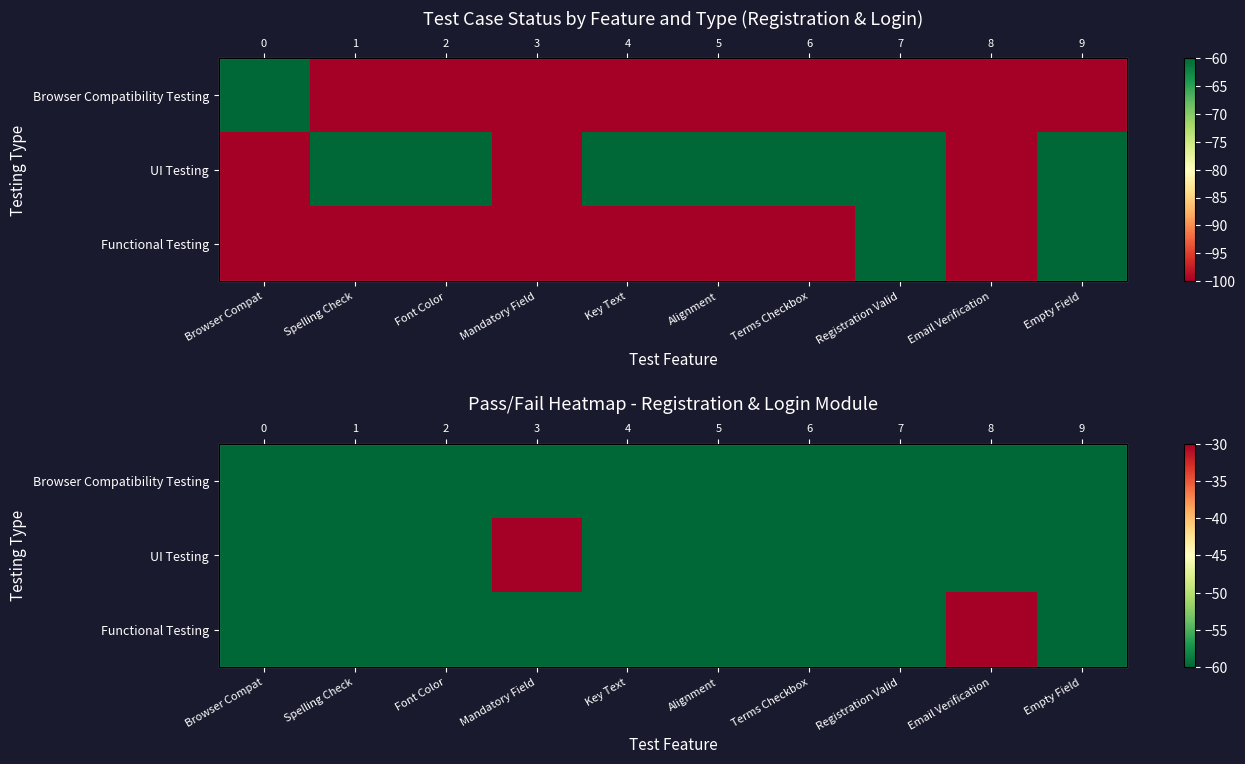

The Browser Compatibility Testing series shows -60 at Font Color. True or false?

True